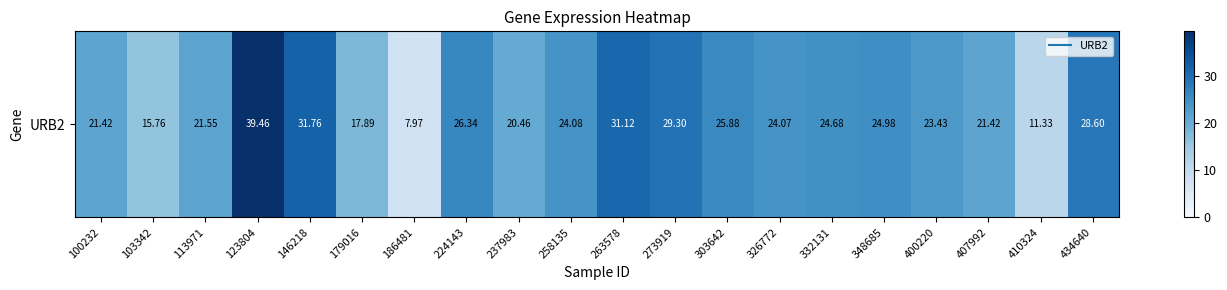

The chart shows a value of 4.8 at 407992. True or false?

False